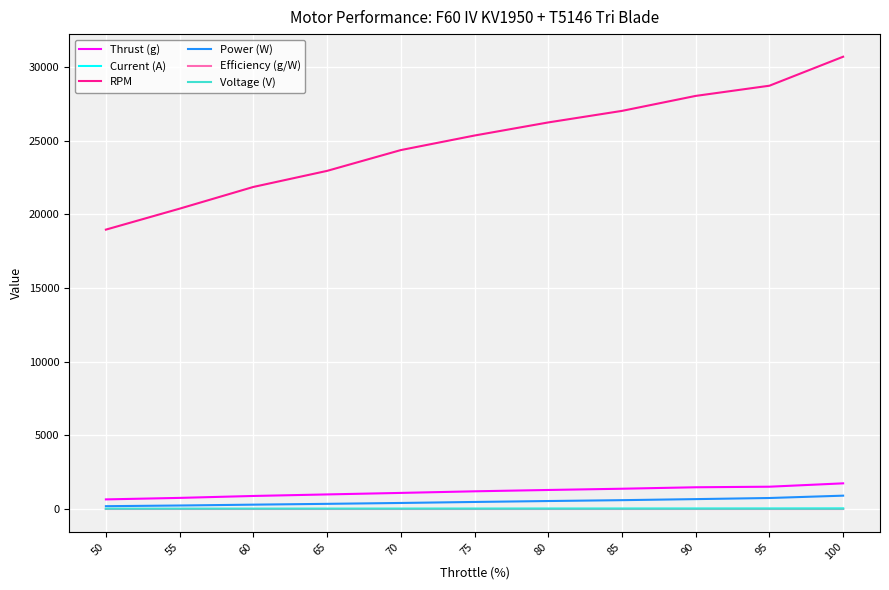

At which category is the sum across all series the highest?

100